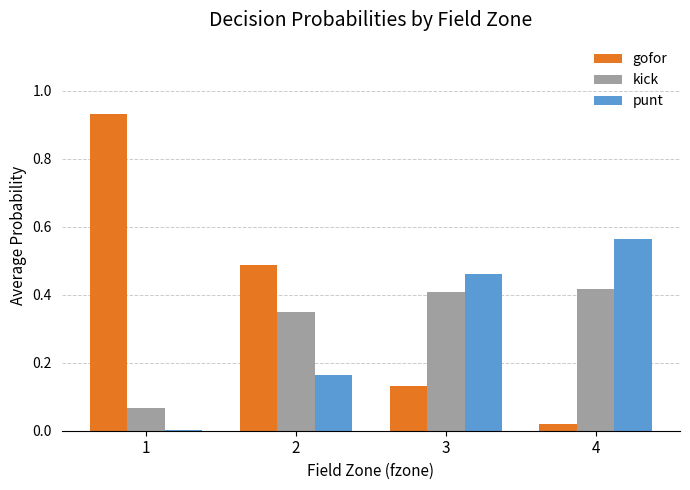

What is the total value across all series at 3?

1.0